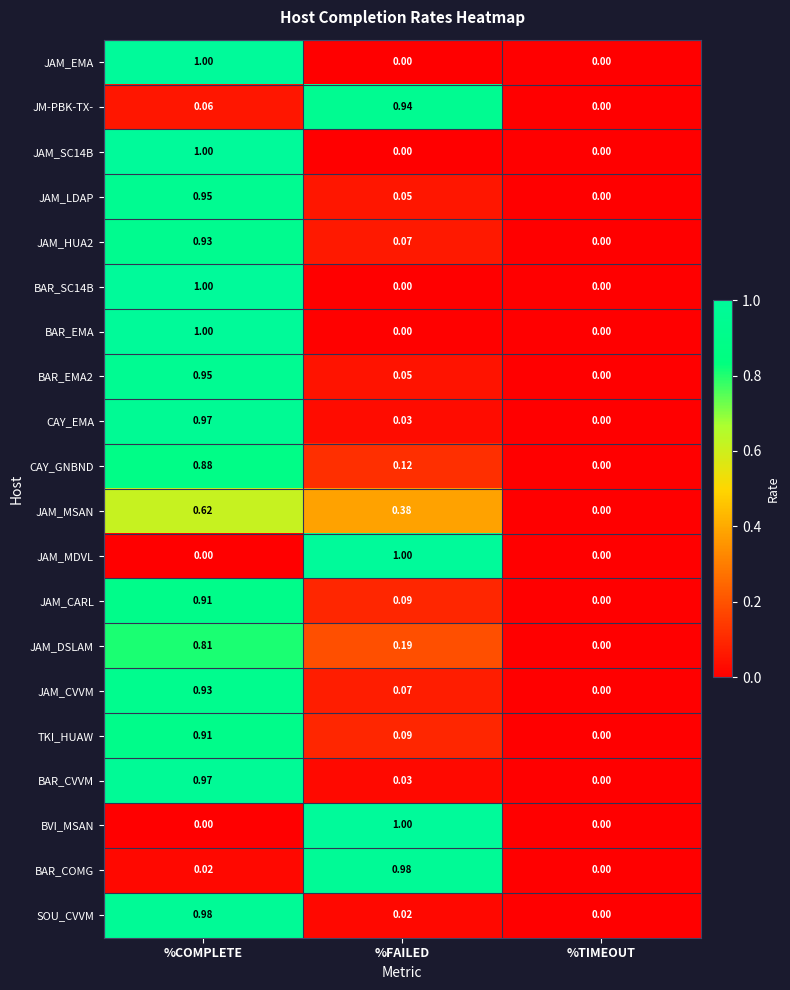

At which category is the sum across all series the highest?

%COMPLETE